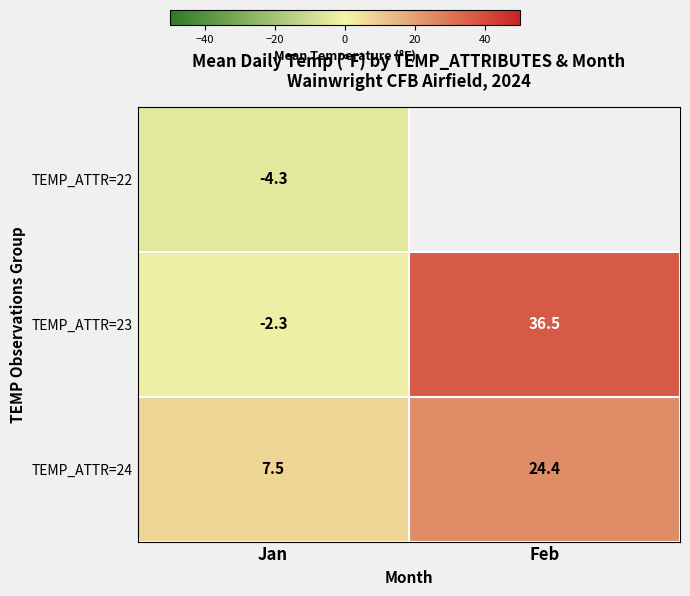

Rank the categories by TEMP_ATTR=23 value from highest to lowest.

Feb, Jan